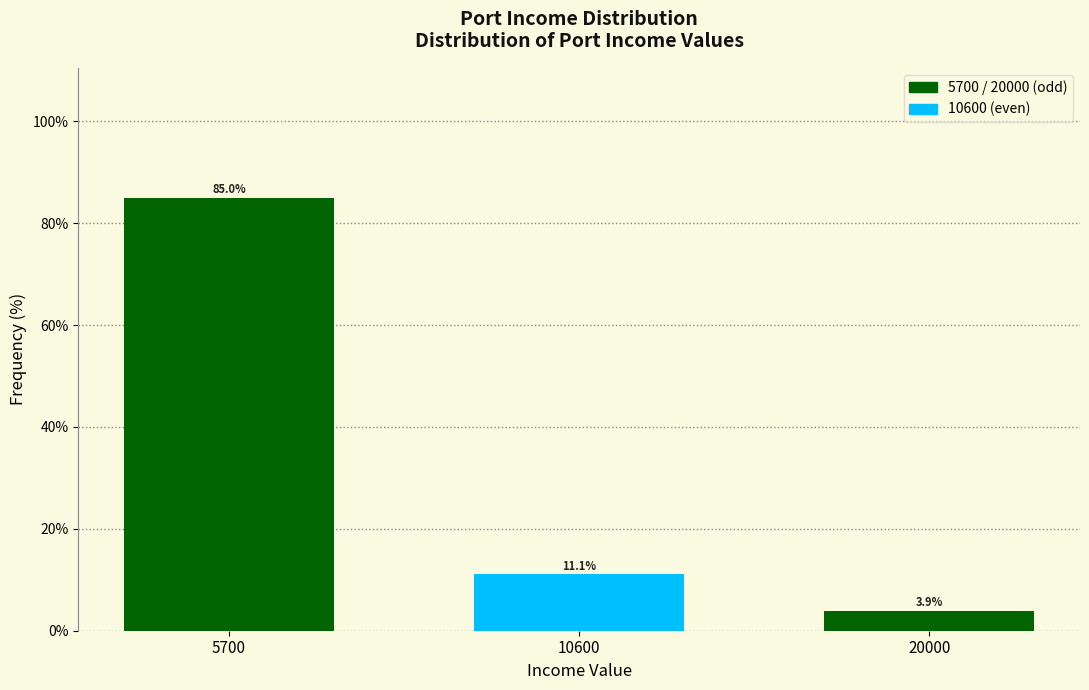

Reading left to right, extract all data points from this chart.

85.0	11.1	3.9